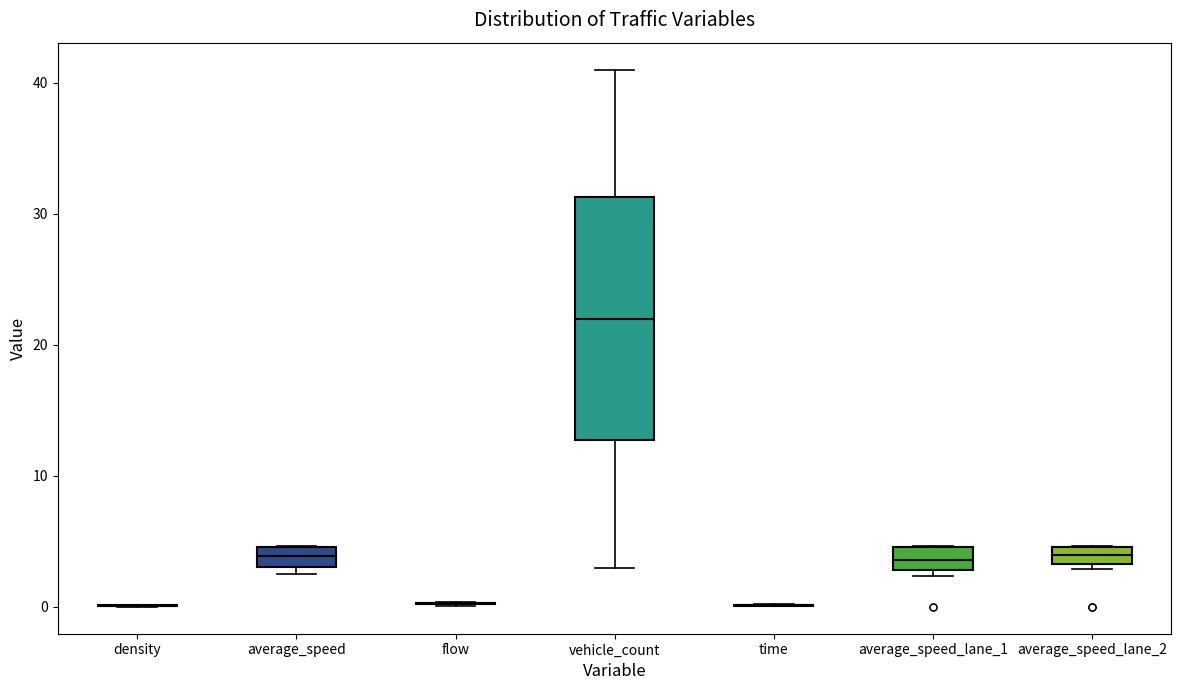

Which box is the tallest, from its lower edge to its upper edge?

vehicle_count